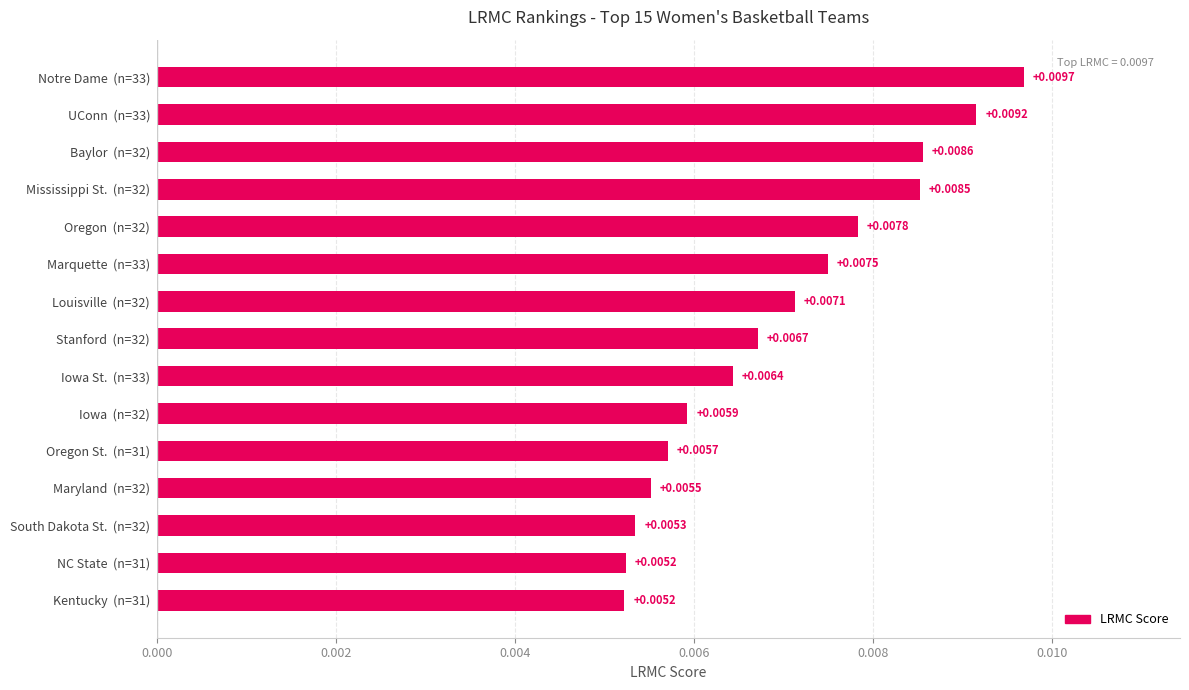

Between Baylor  (n=32) and Oregon  (n=32), which is larger?

Baylor  (n=32)